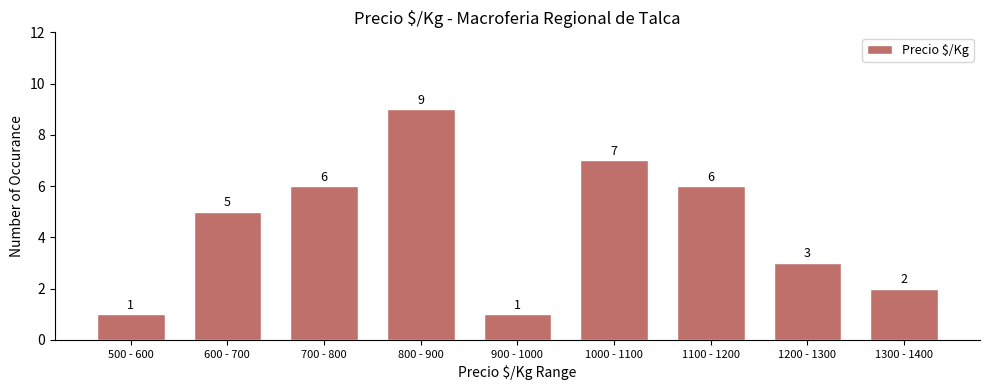

Reading left to right, extract all data points from this chart.

1	5	6	9	1	7	6	3	2